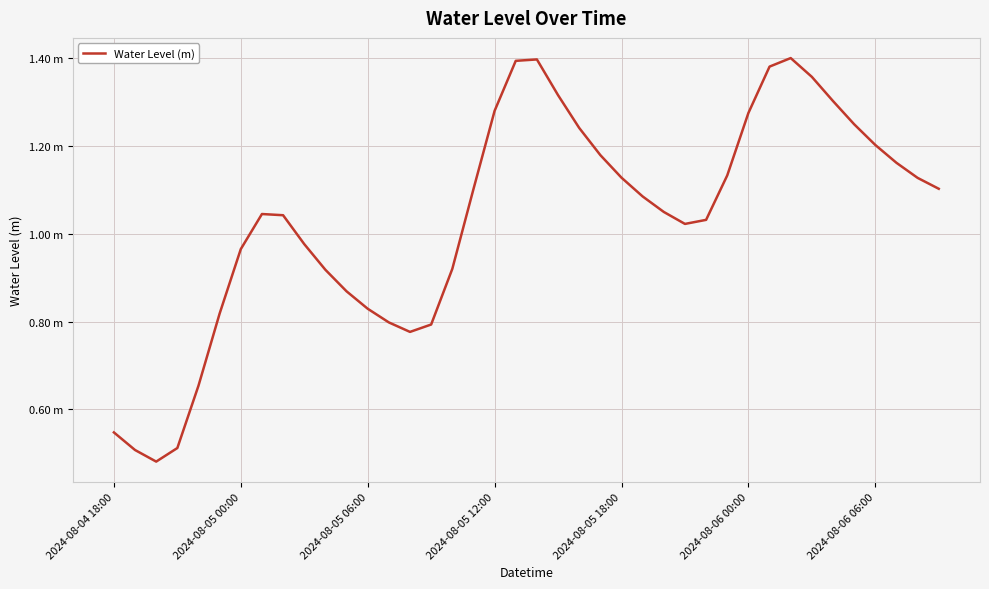

How many points are higher than both their immediate neighbors (excluding endpoints)?

3